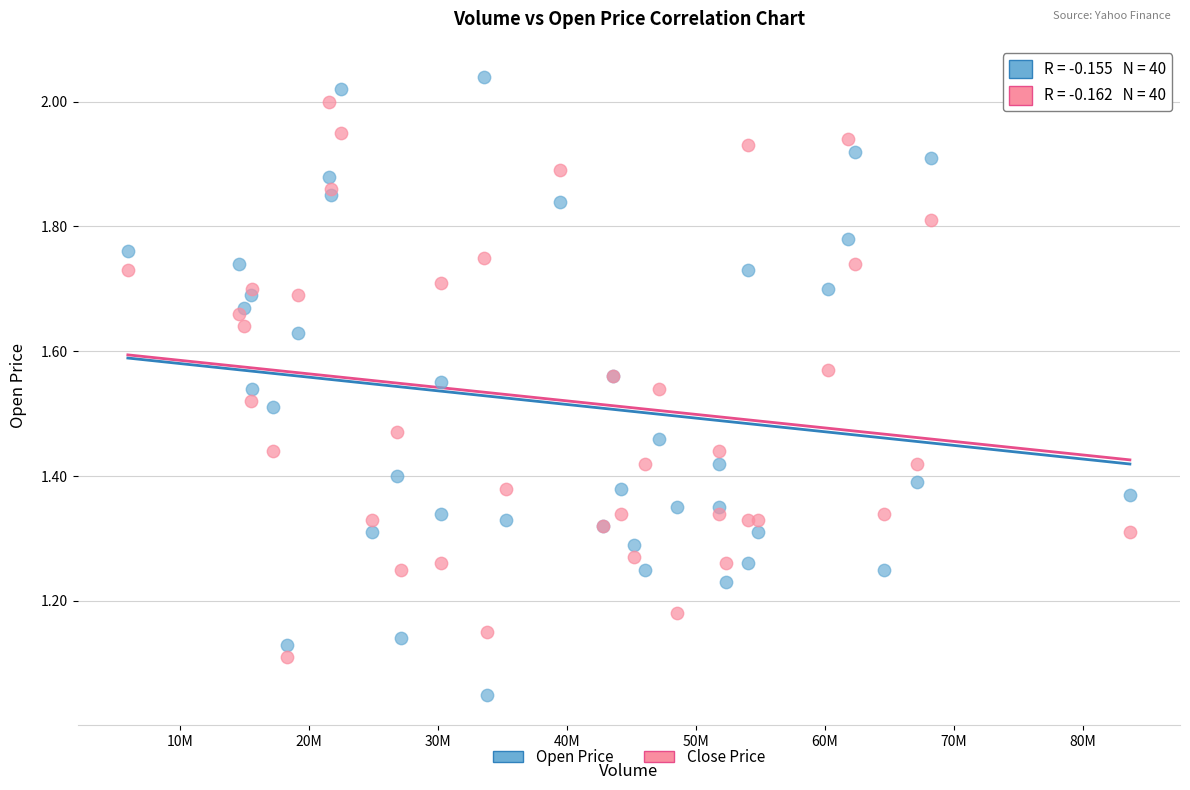

Which series has the largest Y range (max minus min)?

Open Price